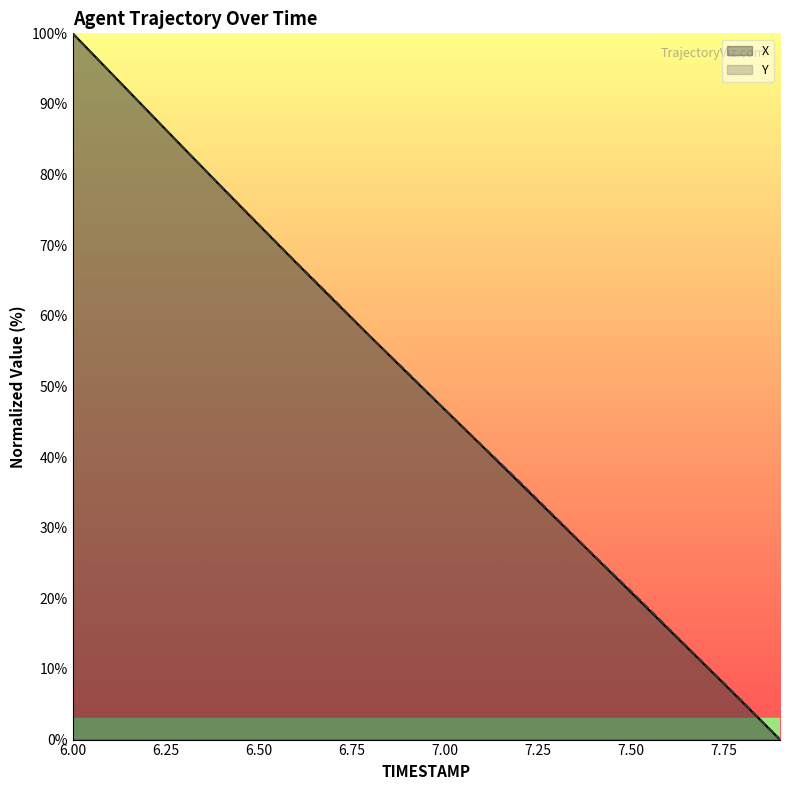

Which label corresponds to the largest value in the chart?

6.00